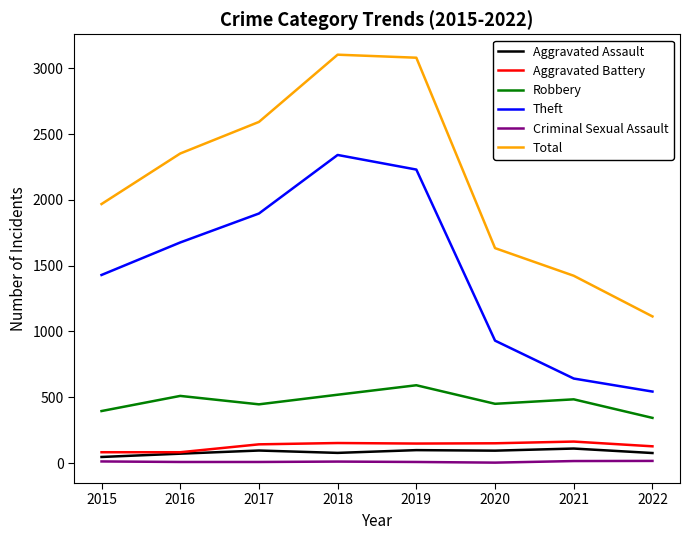

How many series are shown in this chart?

6